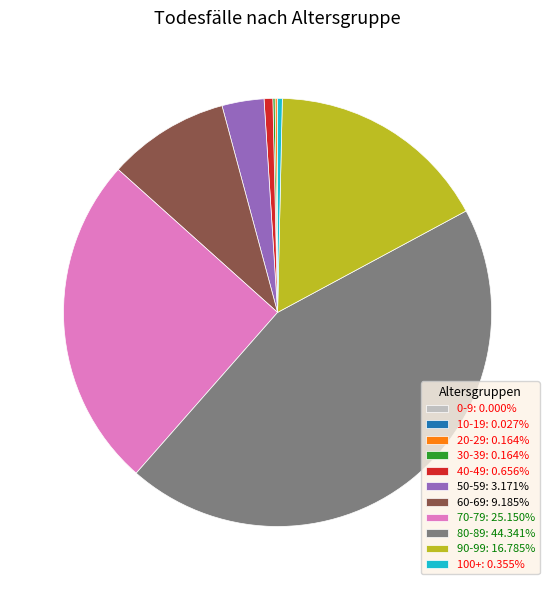

What is the largest slice in the pie chart?

80-89